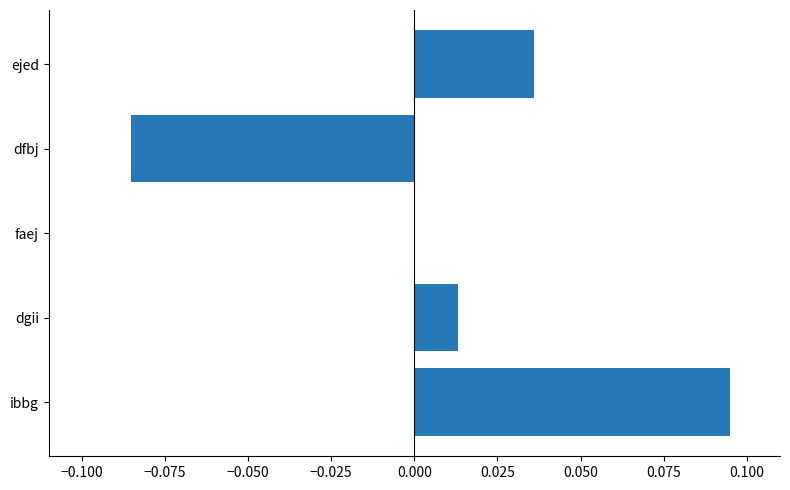

Count the number of data series in this chart.

1